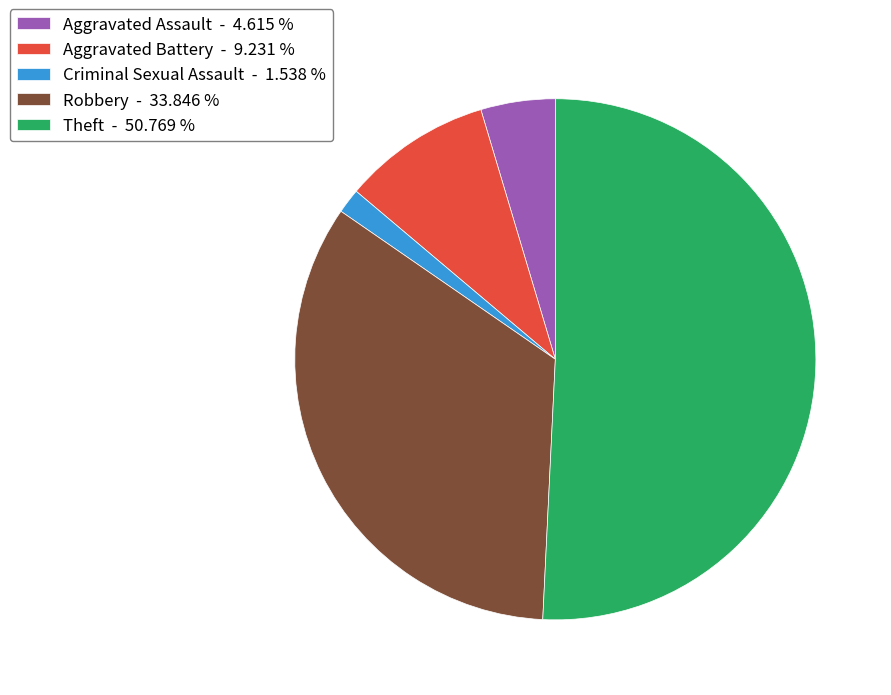

Count the number of slices in the pie.

5